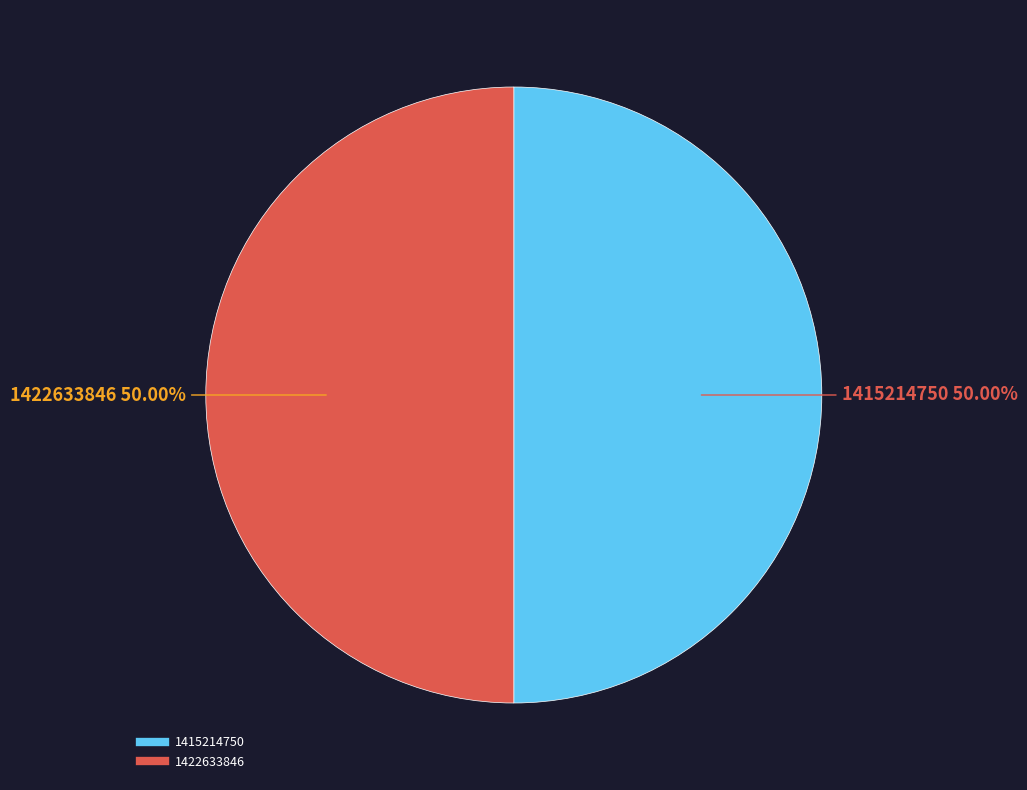

How many segments does this pie chart have?

2